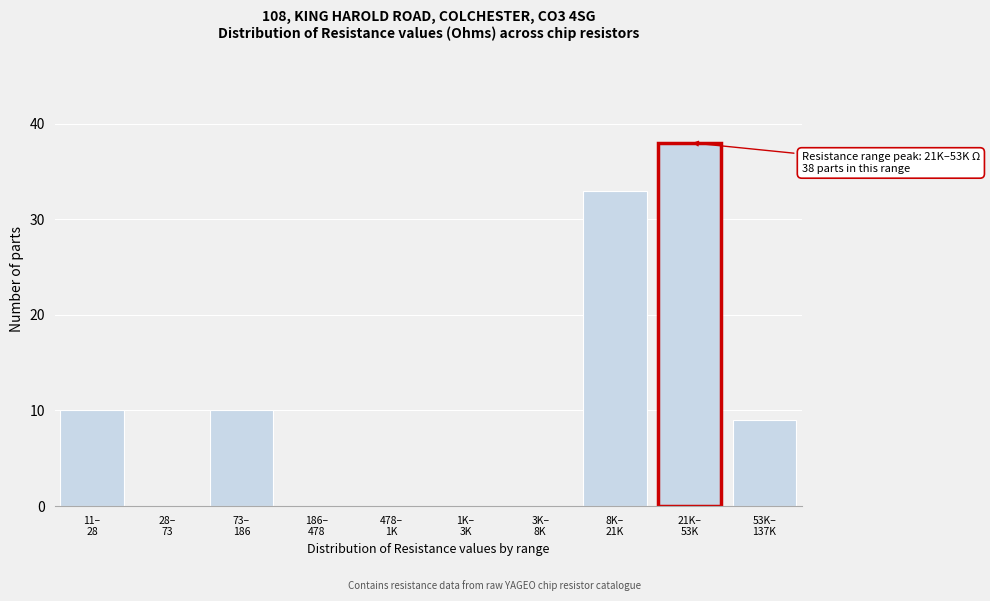

What is the maximum value shown in the chart?

38